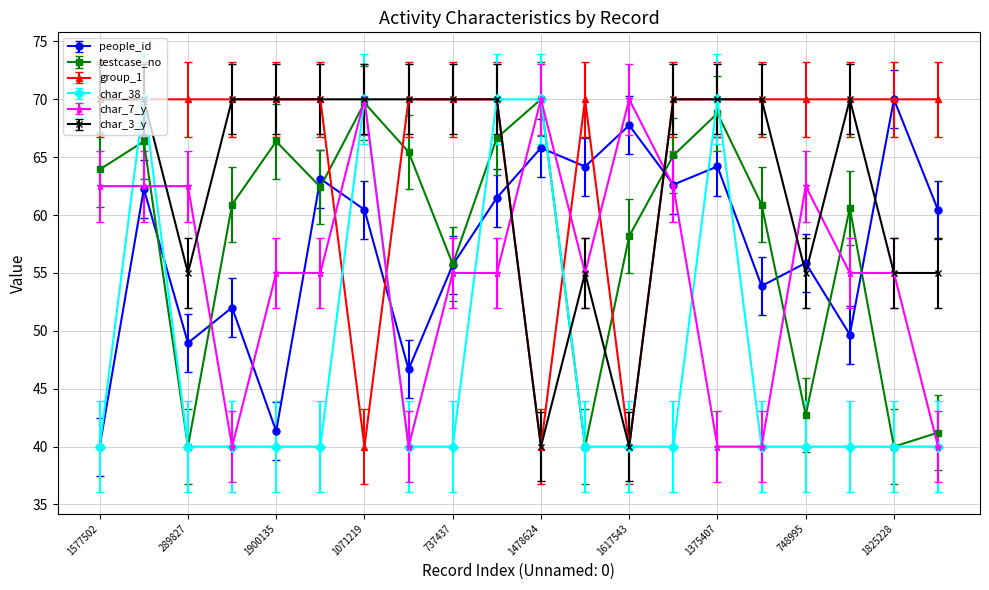

Does the chart display data point markers on the line(s)?

Yes